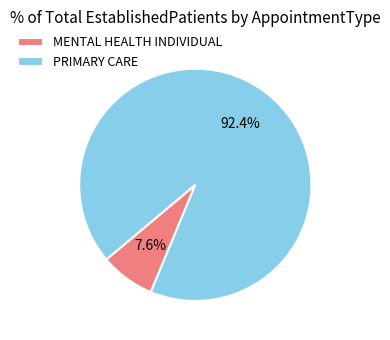

To the nearest percent, what is the difference between the largest and smallest slice percentages?

85%